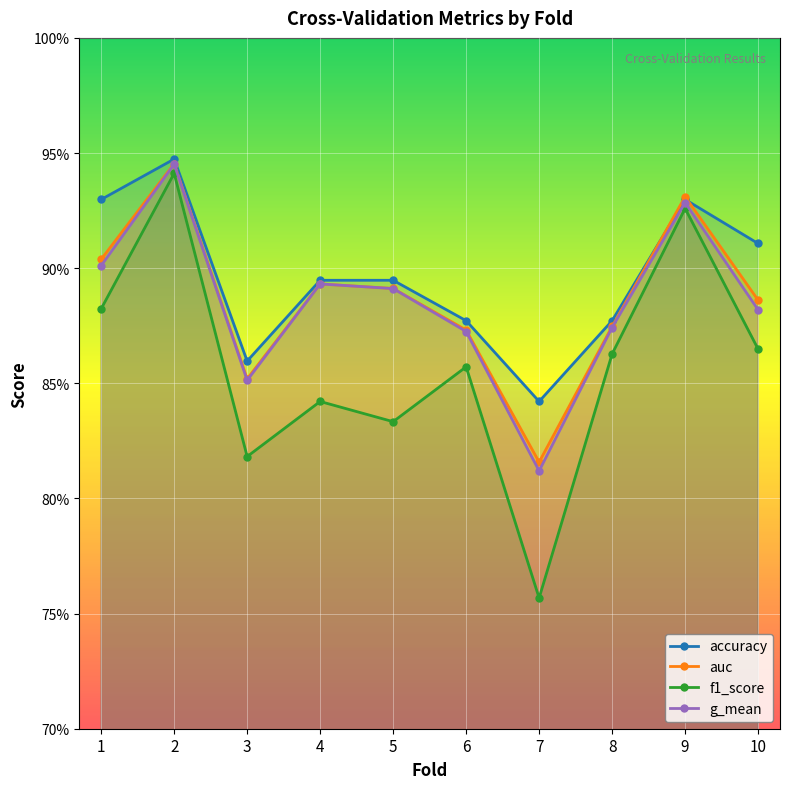

Does the chart display data point markers on the line(s)?

Yes